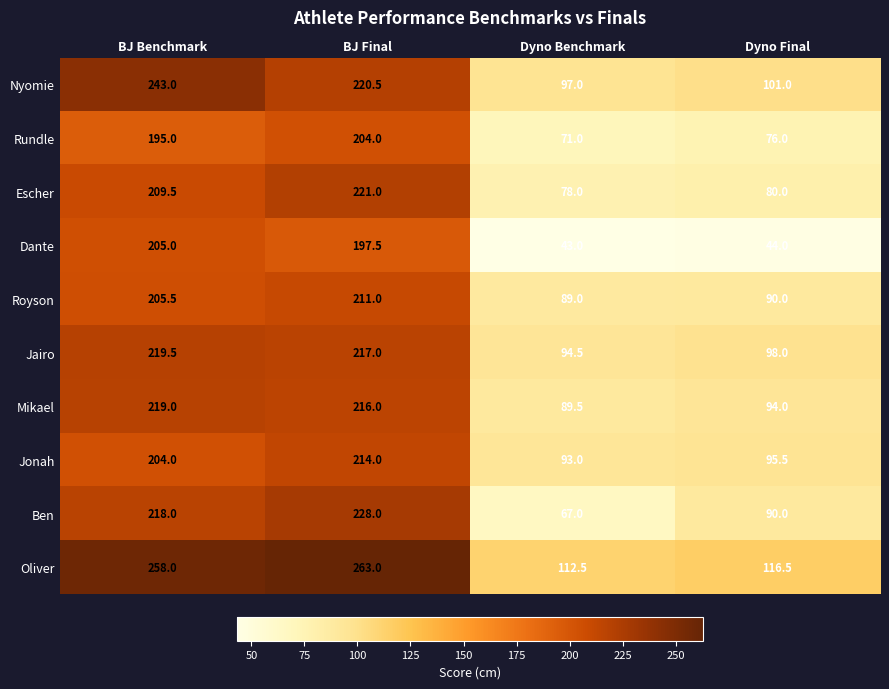

Rank the series at BJ Benchmark from highest to lowest value.

Oliver, Nyomie, Jairo, Mikael, Ben, Escher, Royson, Dante, Jonah, Rundle